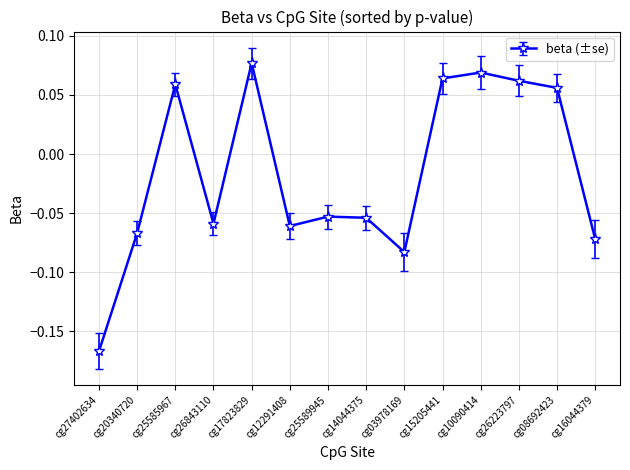

Where is the first local minimum?

cg26843110